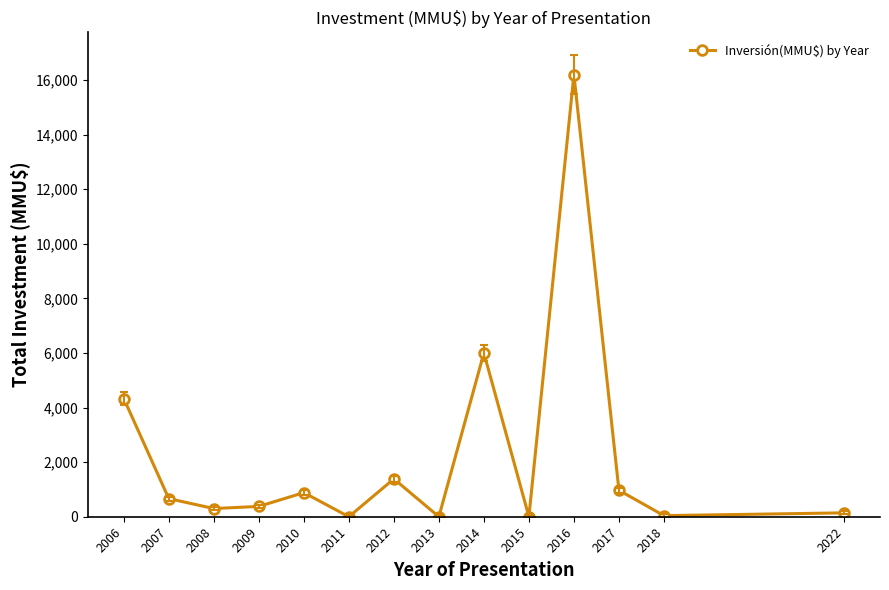

What is the sum of the values at 2014 and 2013?

6000